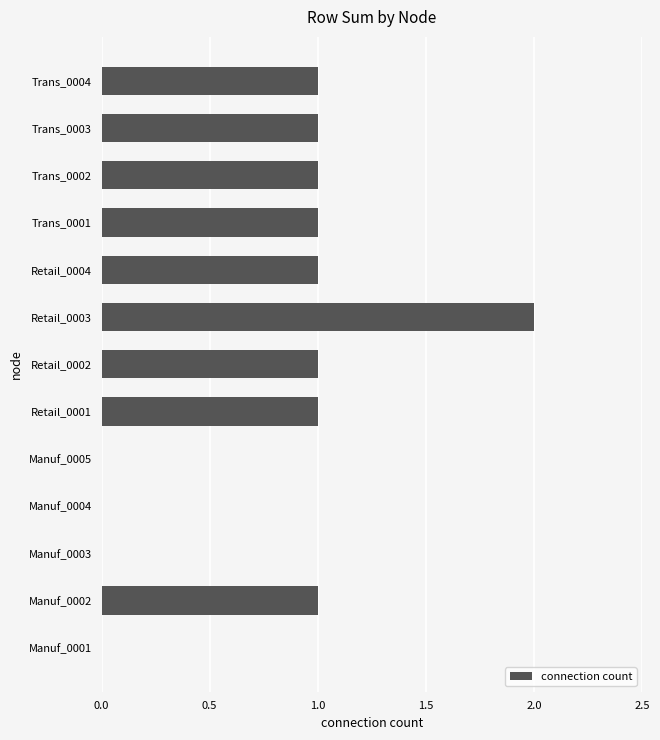

Which label corresponds to the largest value in the chart?

Retail_0003